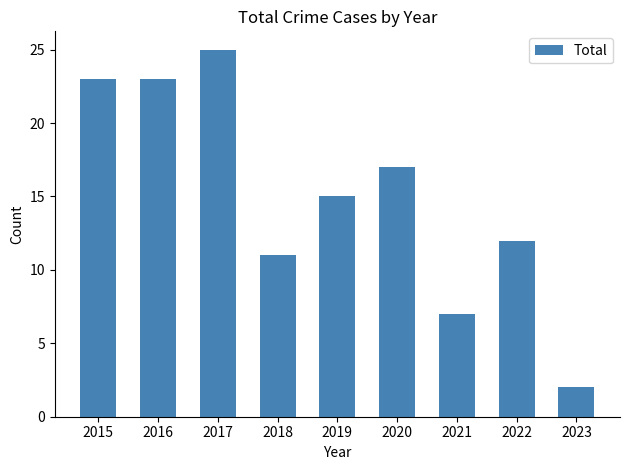

What is the ratio of the value at 2022 to the value at 2023?

6.0